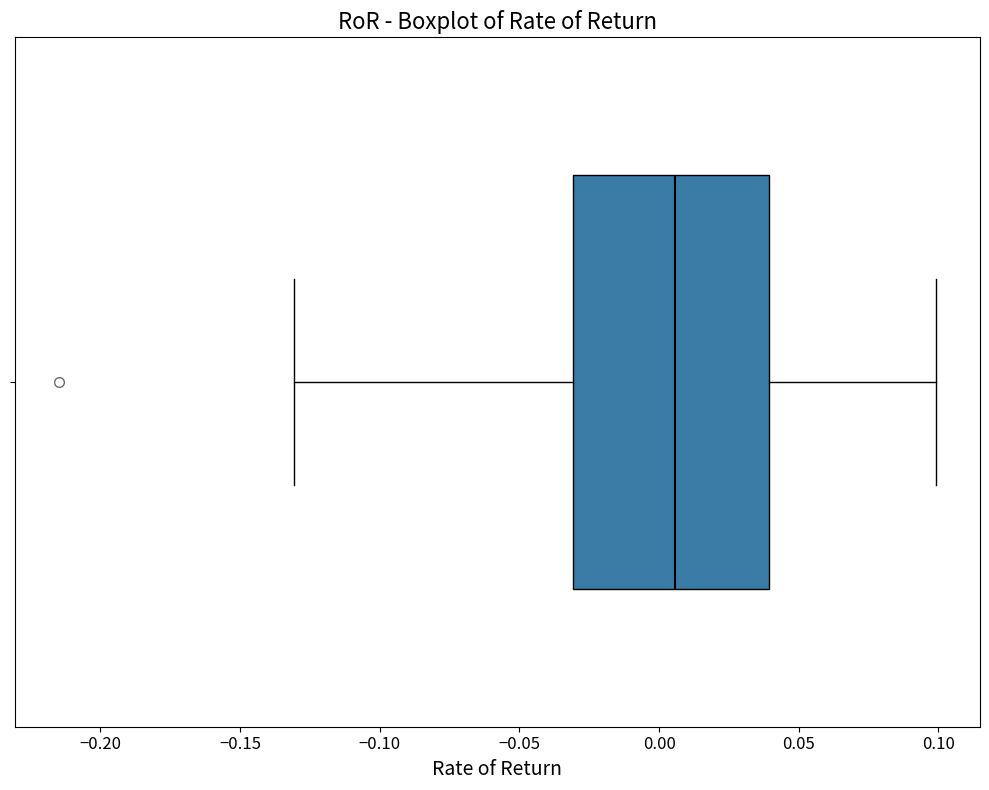

Read this box plot against the x-axis: the position of the median line, the range covered by the box, and the ends of both whiskers. The values are not printed on the chart, so give them approximately, as read against the axis.

median 0.005, box -0.030 to 0.040, whiskers -0.130 to 0.100